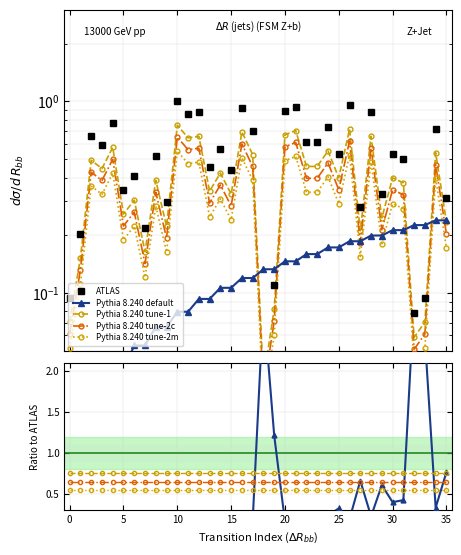

True or false: Pythia 8.240 default has a value of 0.6 at 29.

True